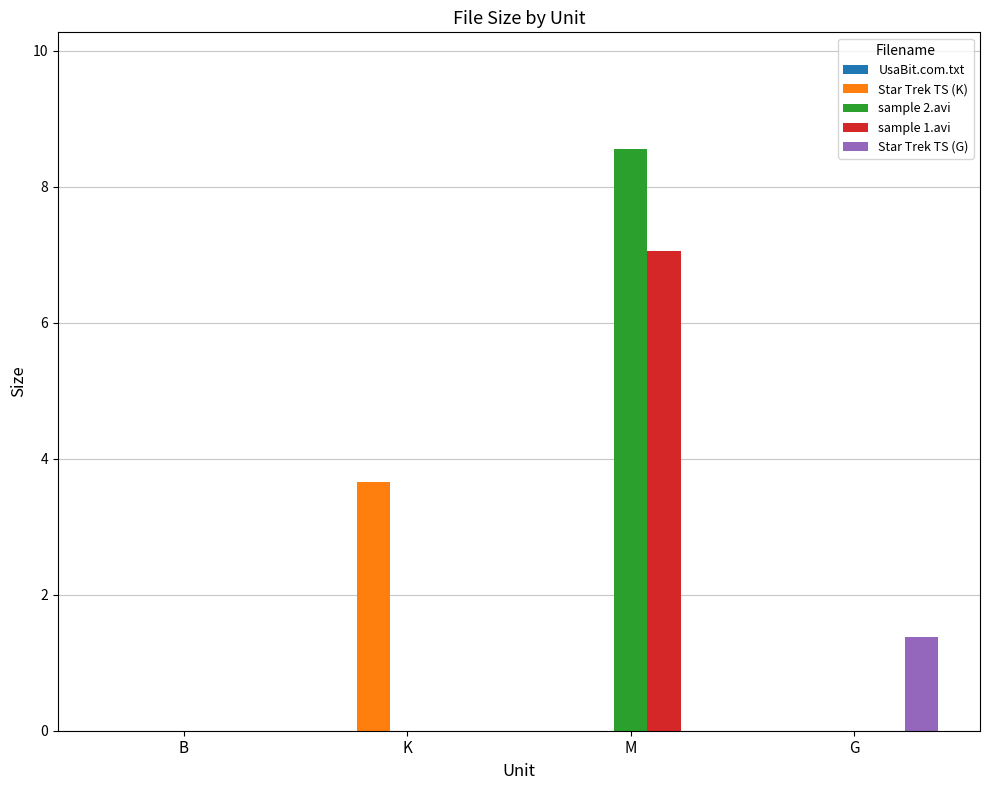

How many categories are shown in the chart?

4